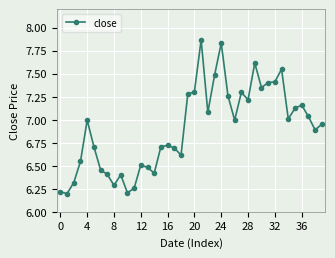

What is the value of the 30th point from the left?

7.6